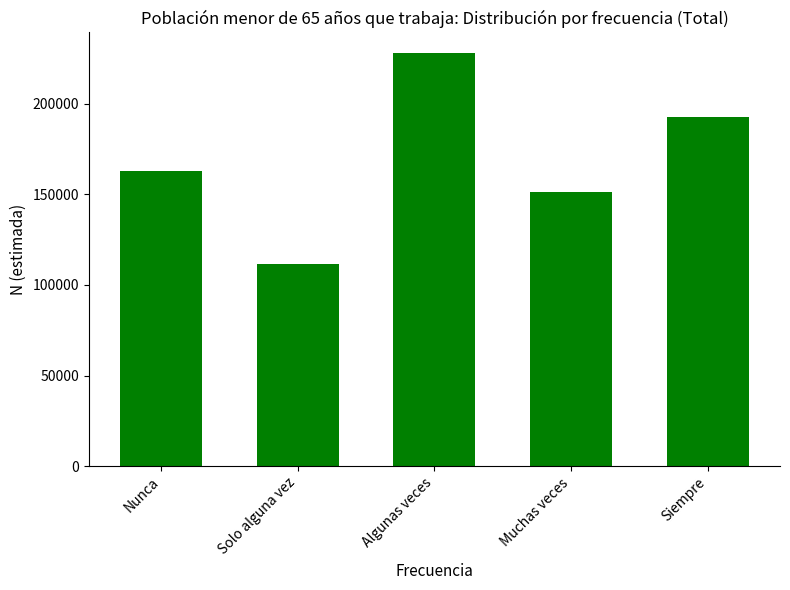

Does the chart contain any negative values?

No